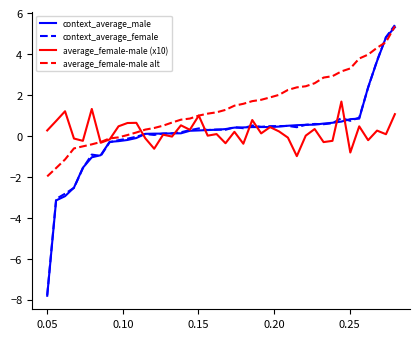

What is the greatest value displayed?

5.4